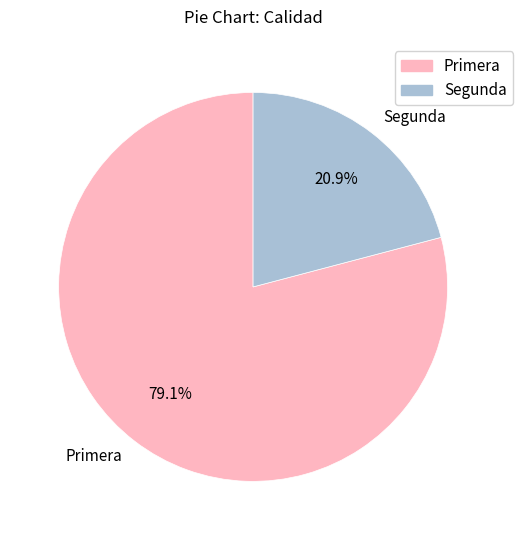

Which slice represents more than half of the pie?

Primera